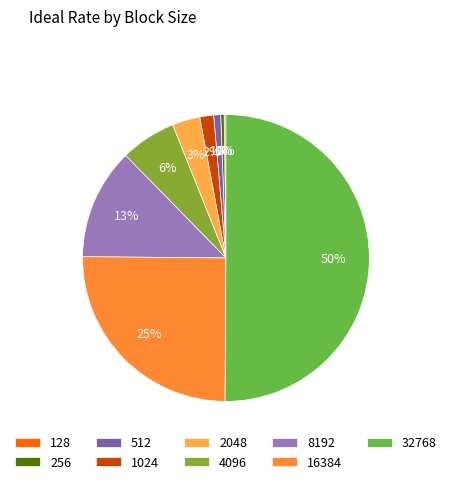

Does 32768 account for over 50% of the chart?

Yes